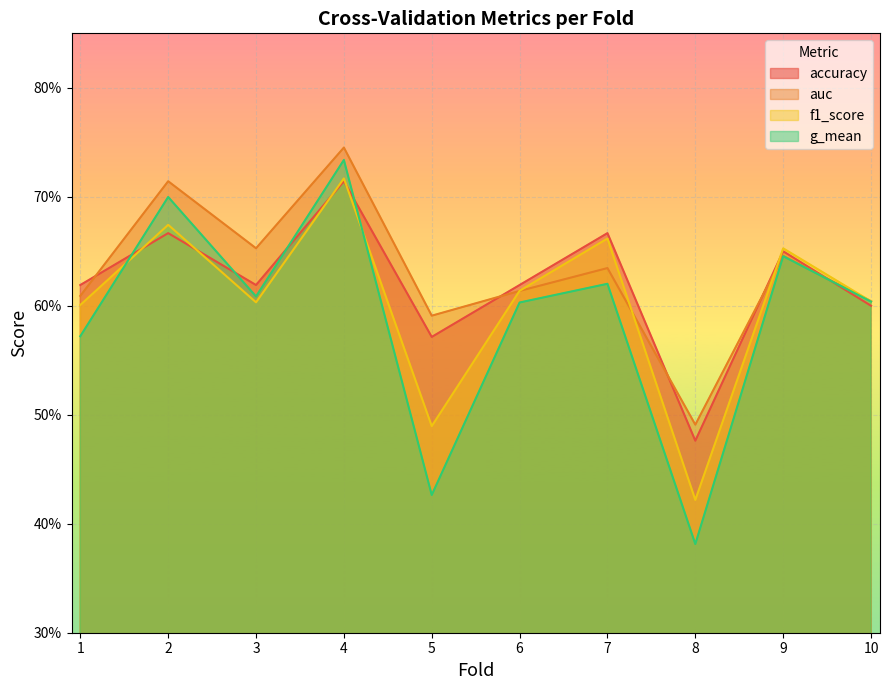

What is the value of the g_mean point at the 4th from the left?

0.7